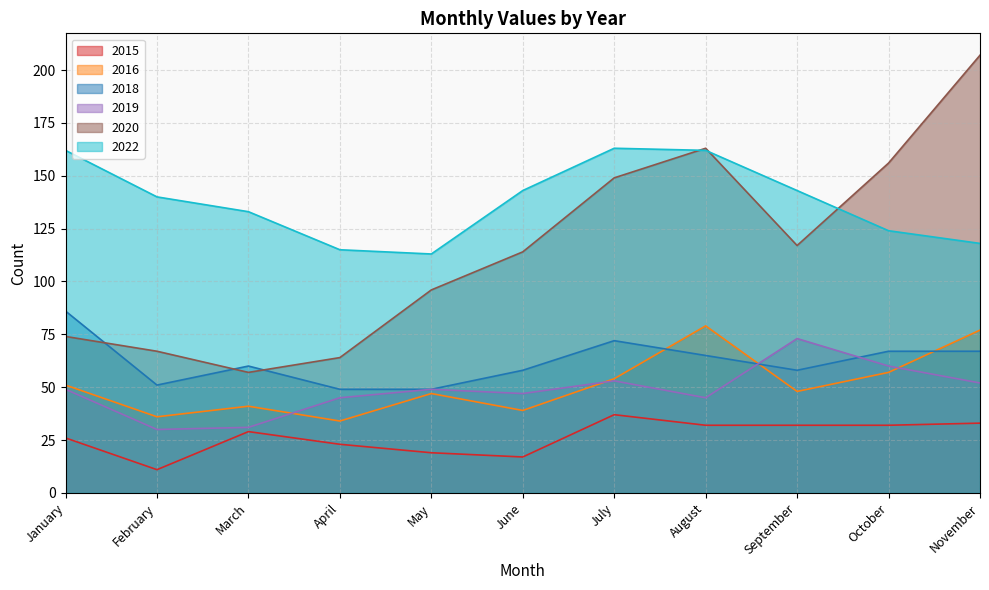

Read the 2015 value at July.

37